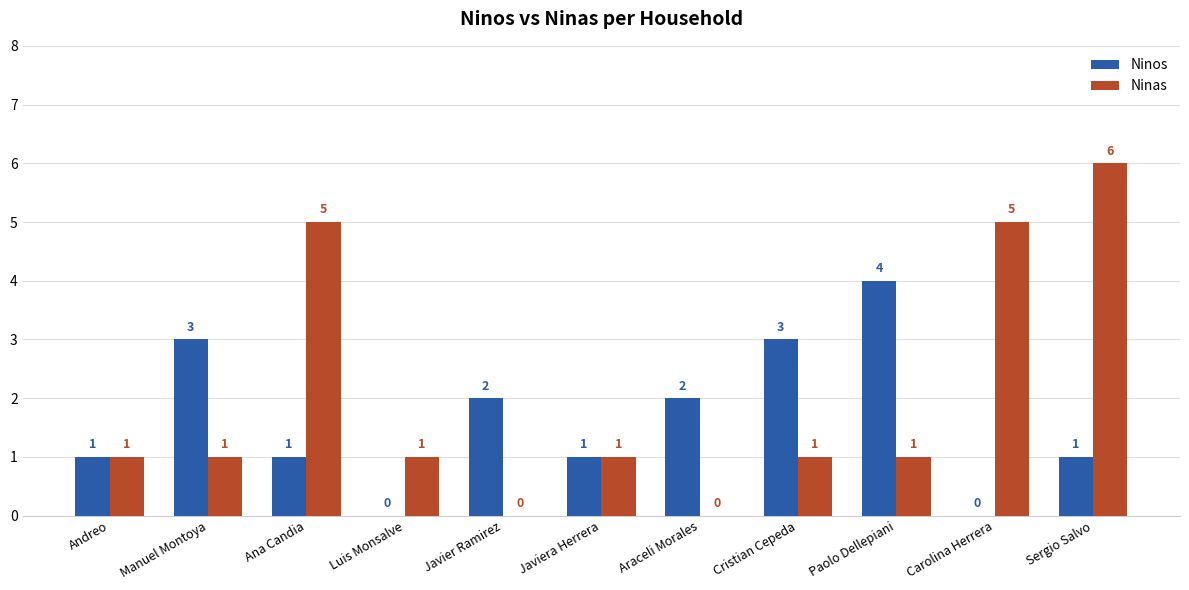

What is the sum of all Ninos values?

18